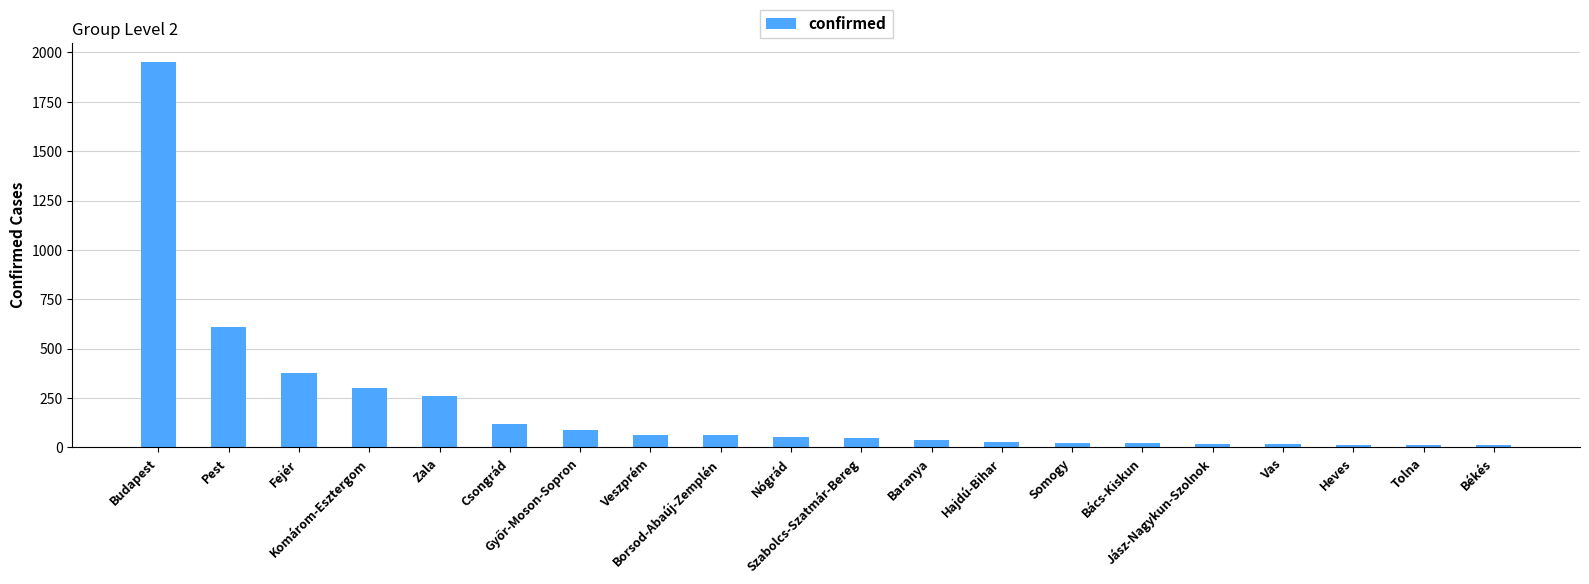

What is the greatest value displayed?

1952